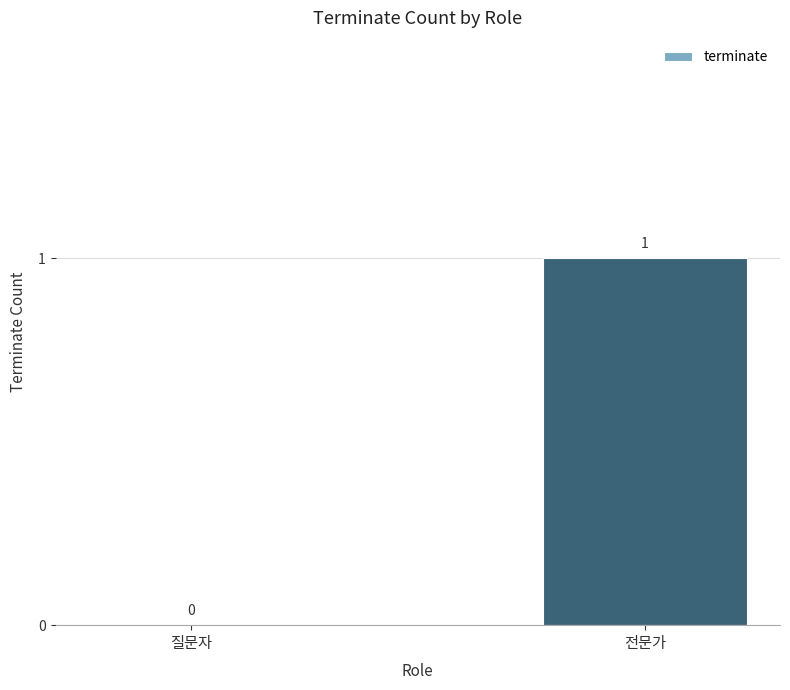

The chart shows a value of 0 at 질문자. True or false?

True